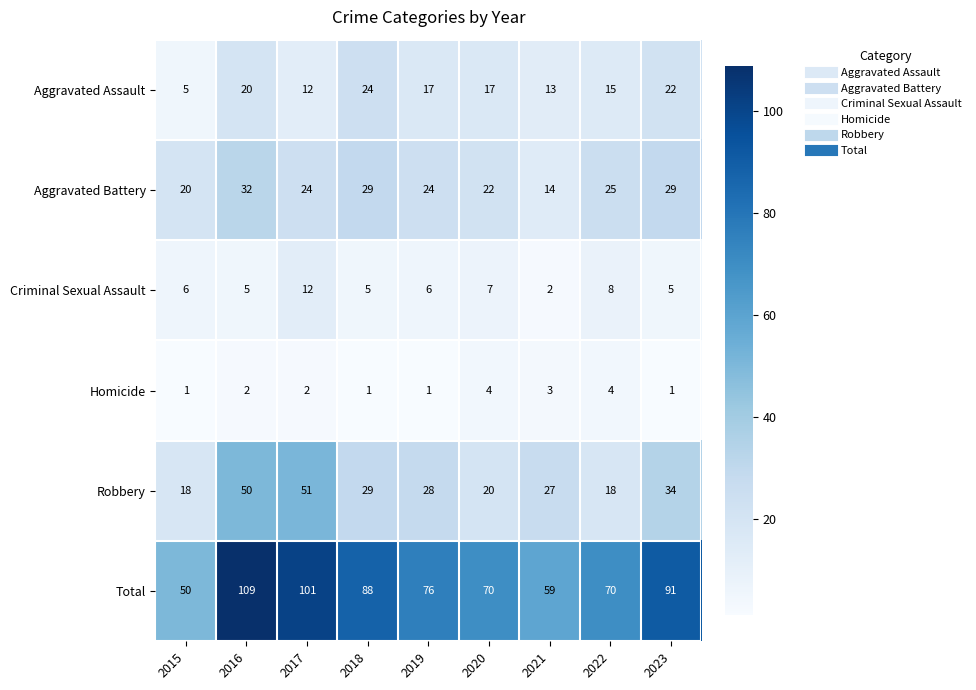

How many categories are shown in the chart?

9